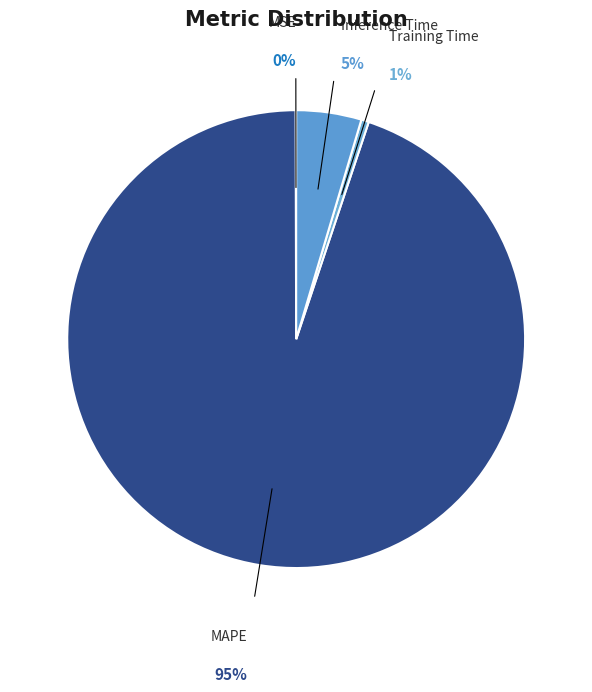

What portion of the pie excludes Inference Time?

95.4%